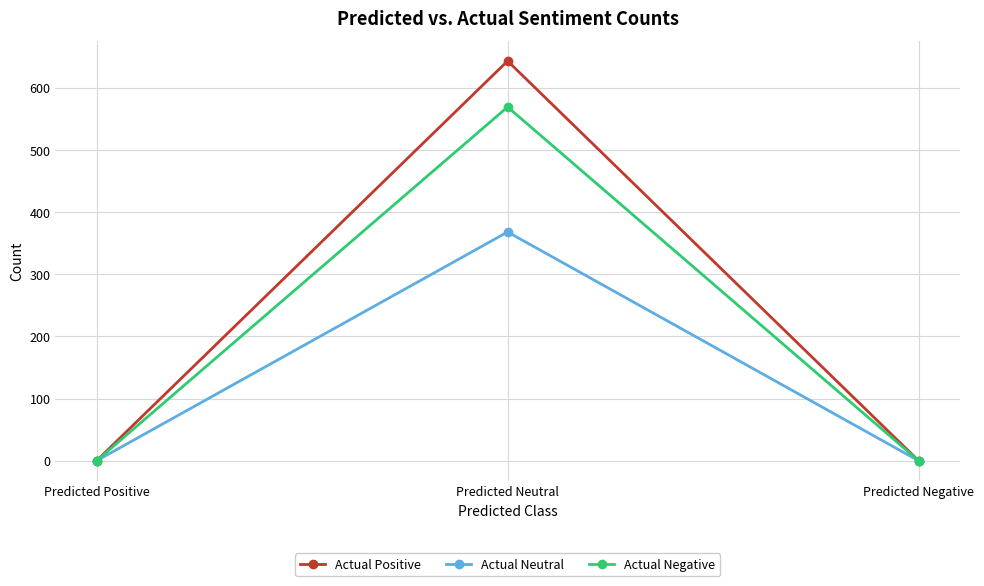

Which series has the largest range (max minus min)?

Actual Positive